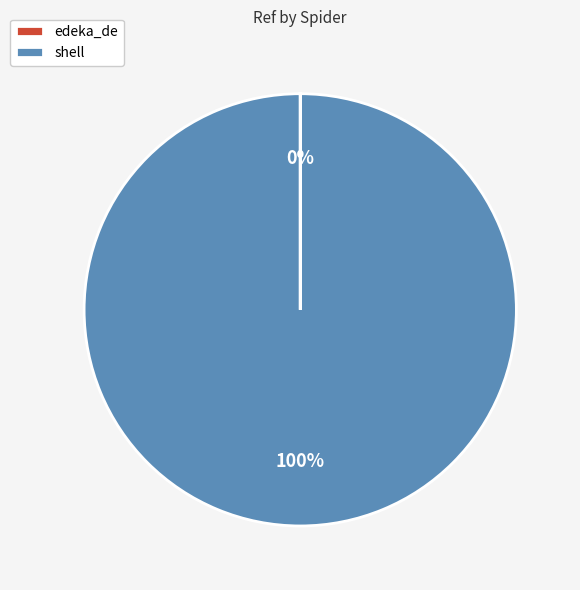

What is the majority slice?

shell